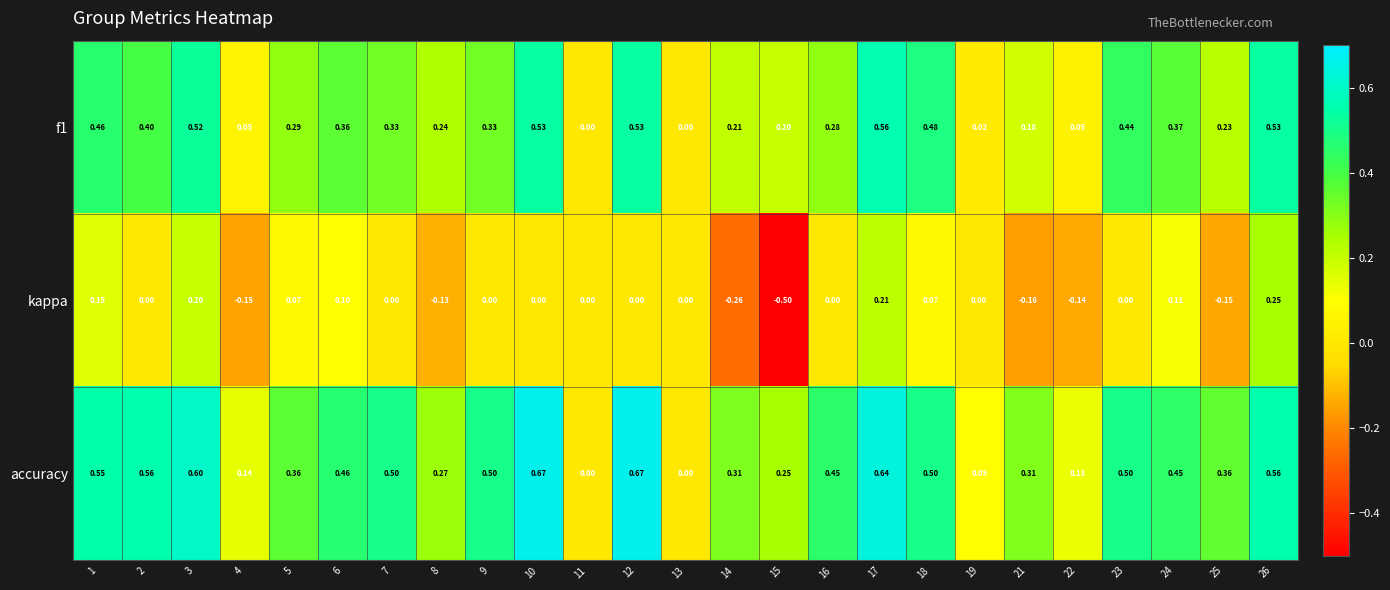

At 6, list the series in order from largest to smallest.

accuracy, f1, kappa